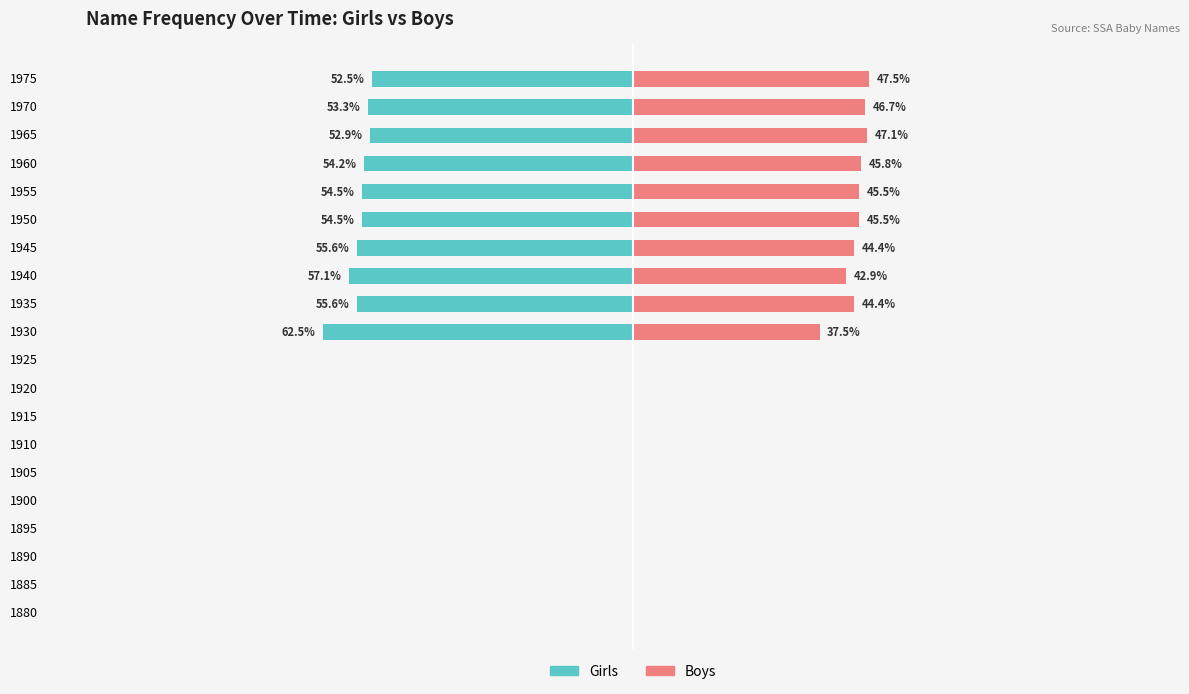

What is the smallest value displayed?

-62.5